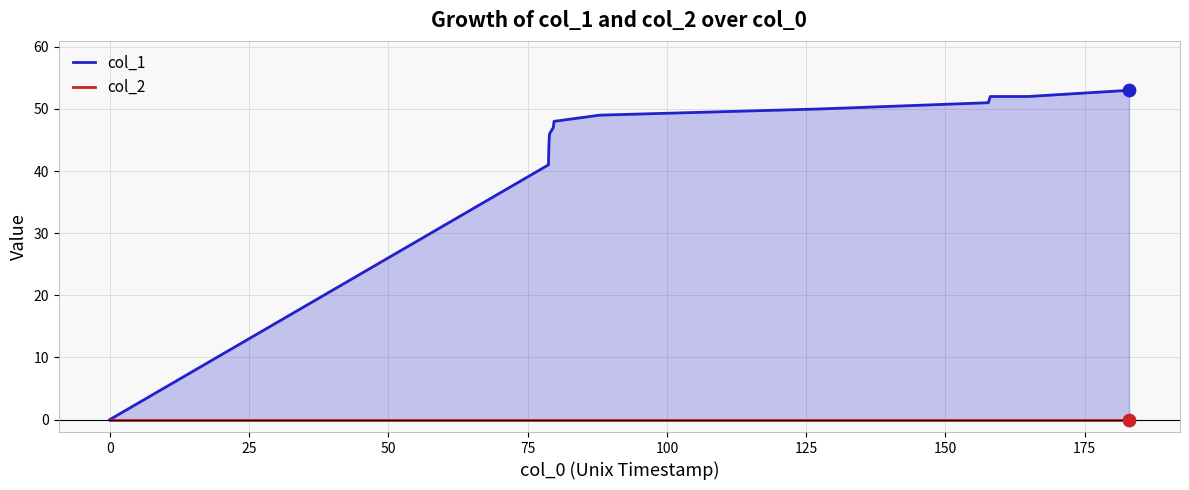

Which series reaches the maximum Y coordinate?

col_1